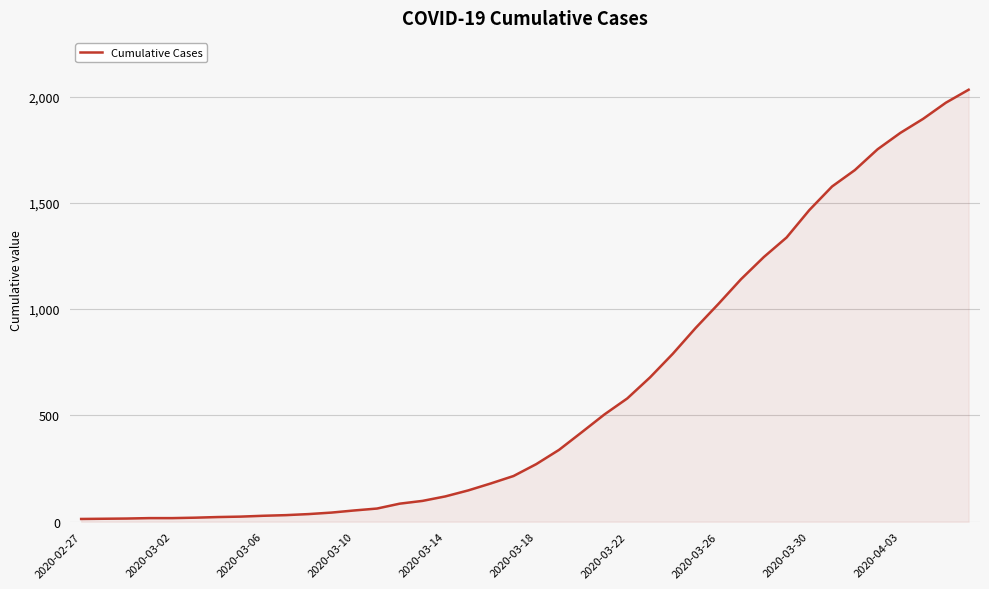

What is the difference between the maximum and minimum values?

2019